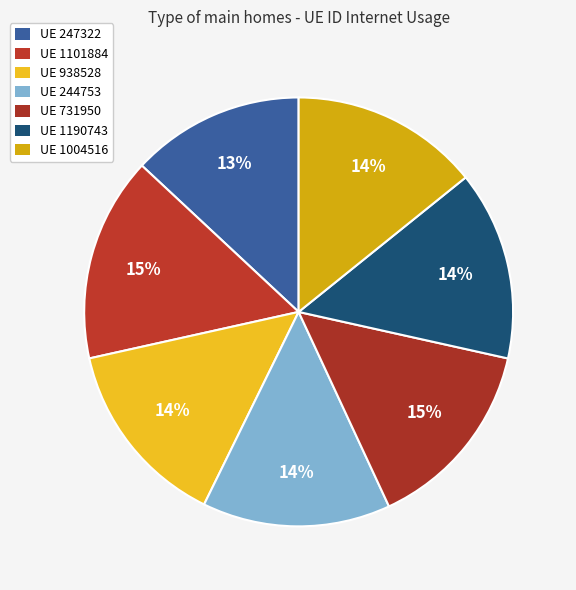

Count the number of slices in the pie.

7